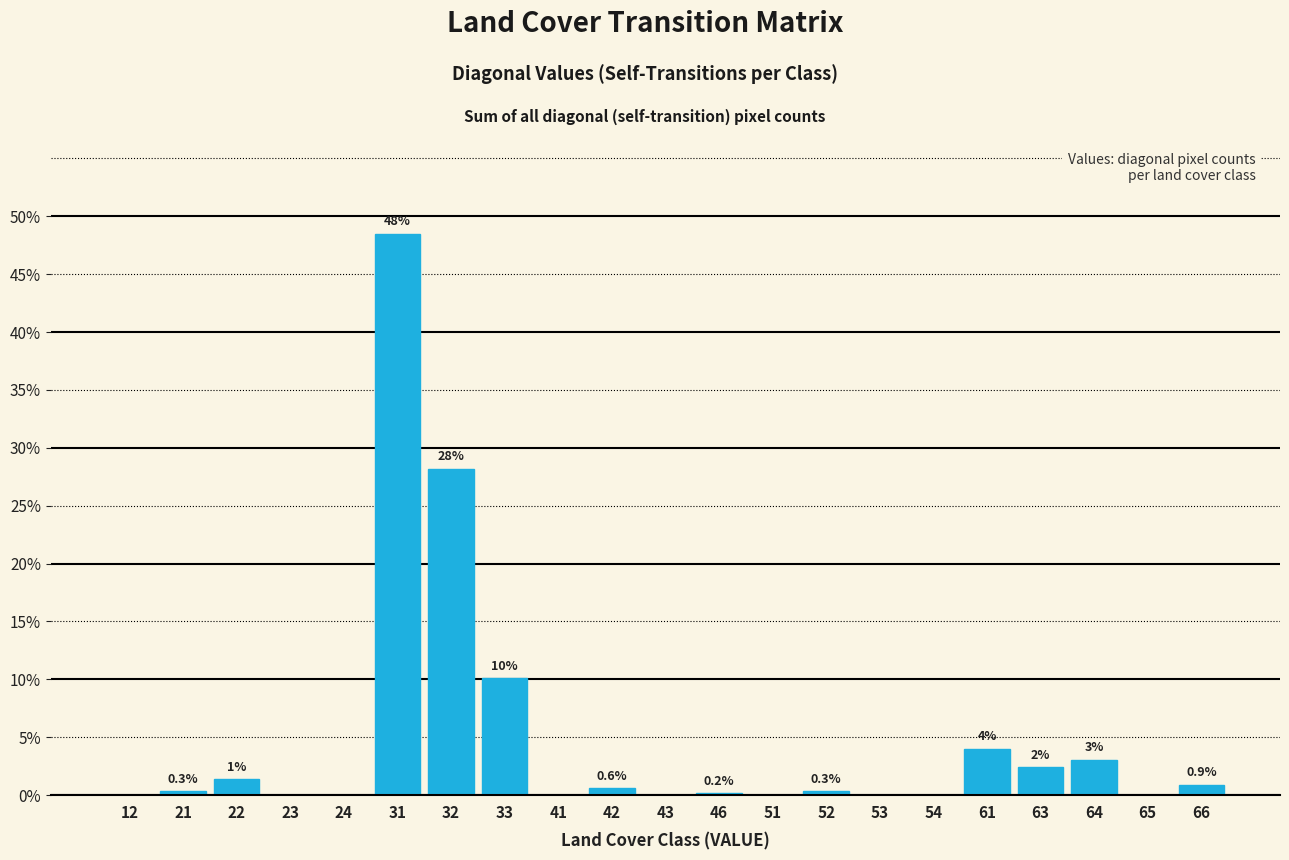

Which category has the highest value across all series?

31